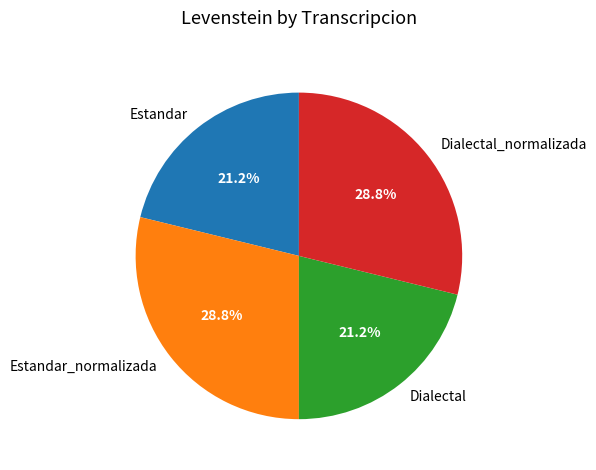

Is there any slice that represents more than half of the pie?

No